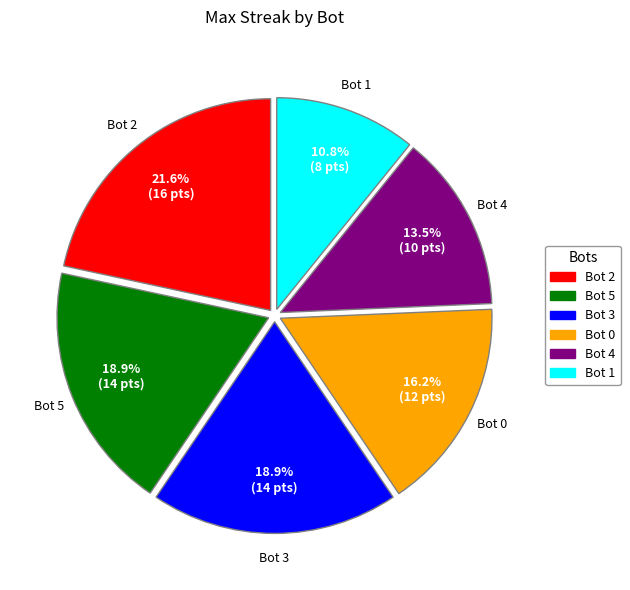

How many segments does this pie chart have?

6